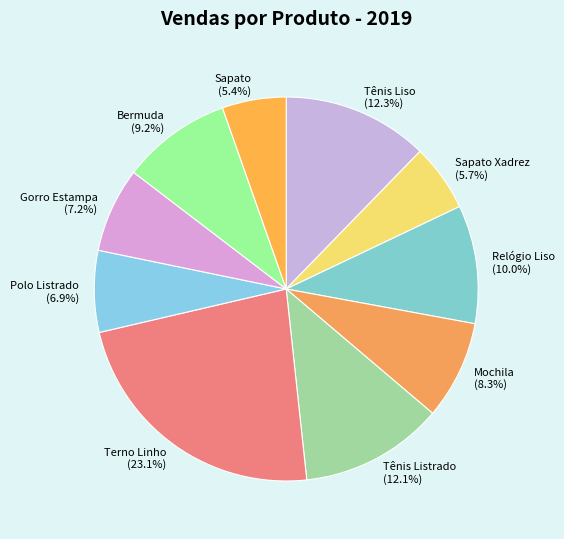

What is the total percentage of Tênis Listrado and Polo Listrado?

19.0%